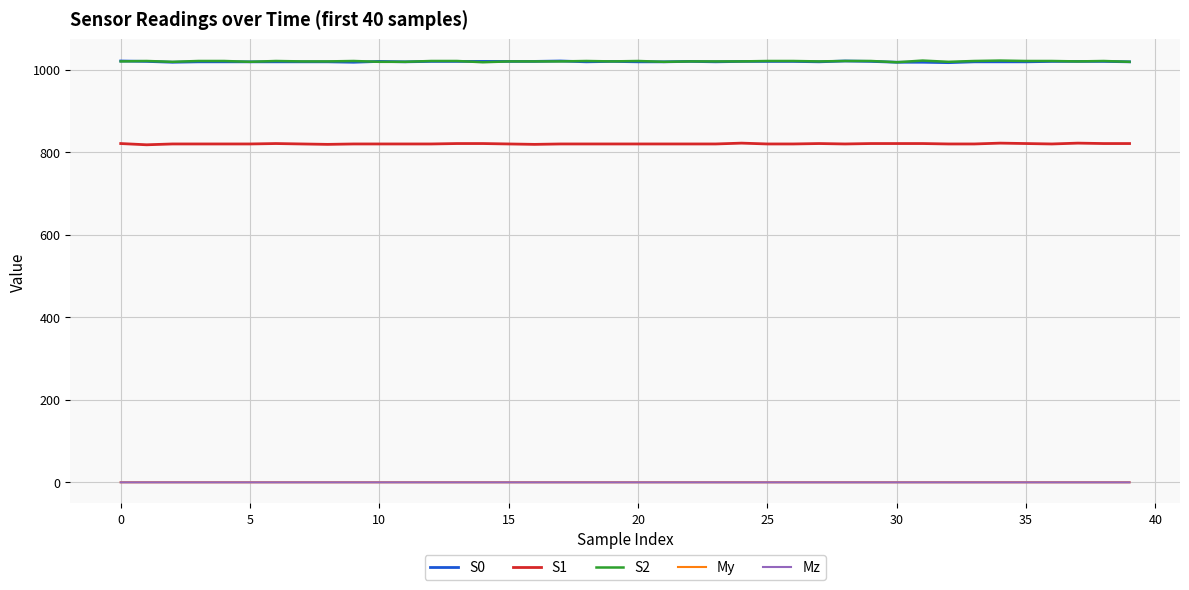

How many lines are shown in the chart?

5